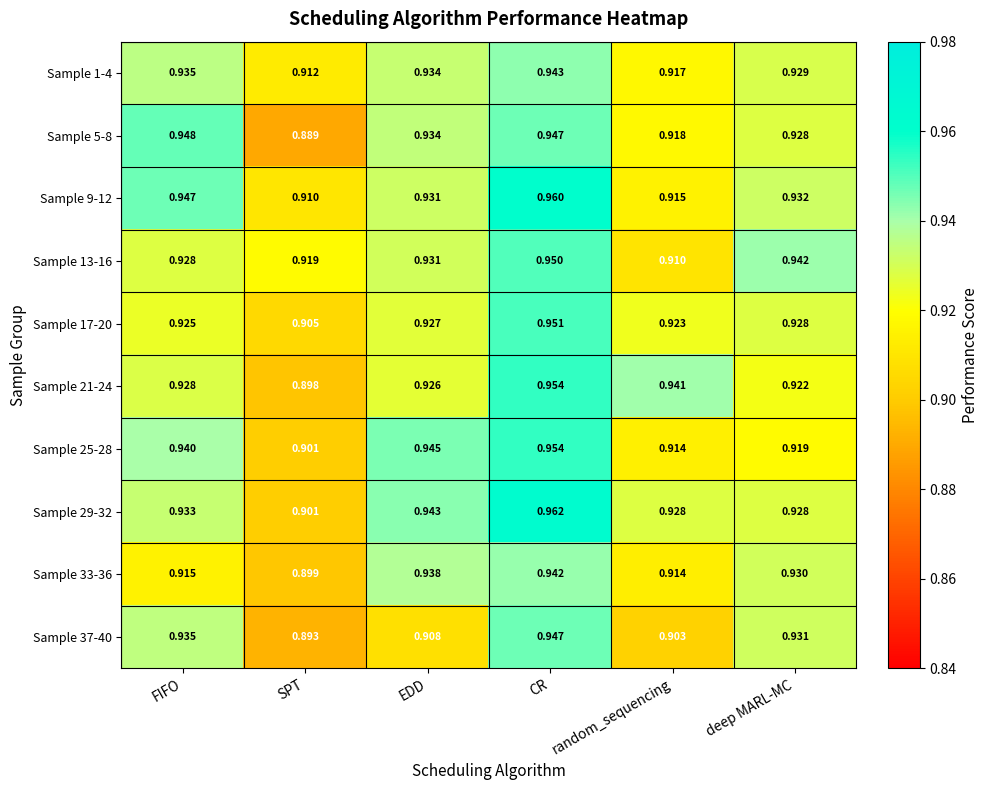

At which category is the sum across all series the highest?

CR